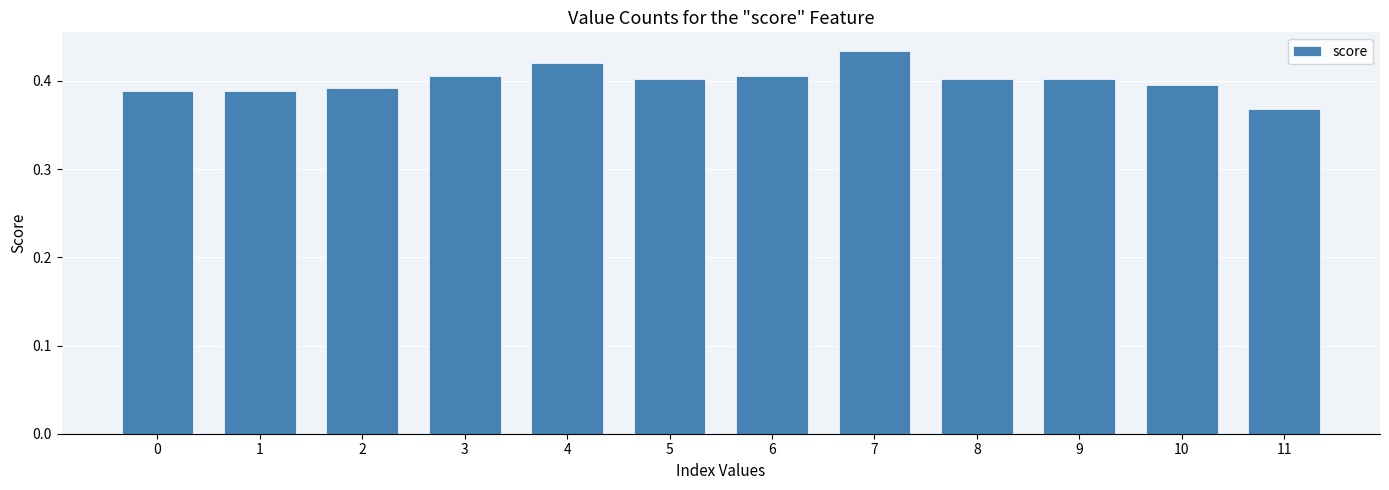

Which has a higher value, 11 or 10?

10